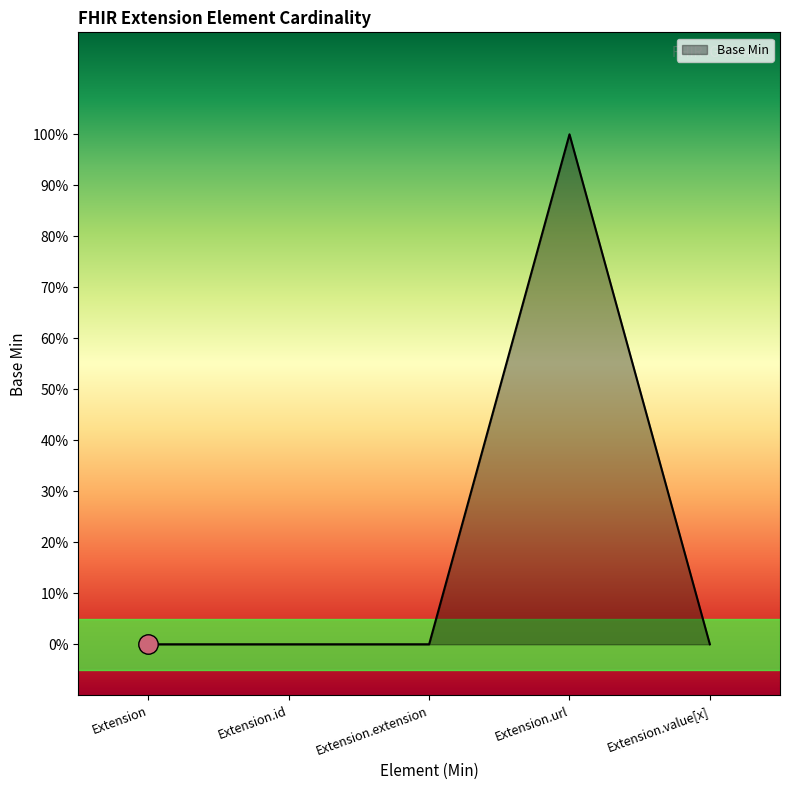

Reading left to right, list all the values displayed in this chart.

0	0	0	1	0